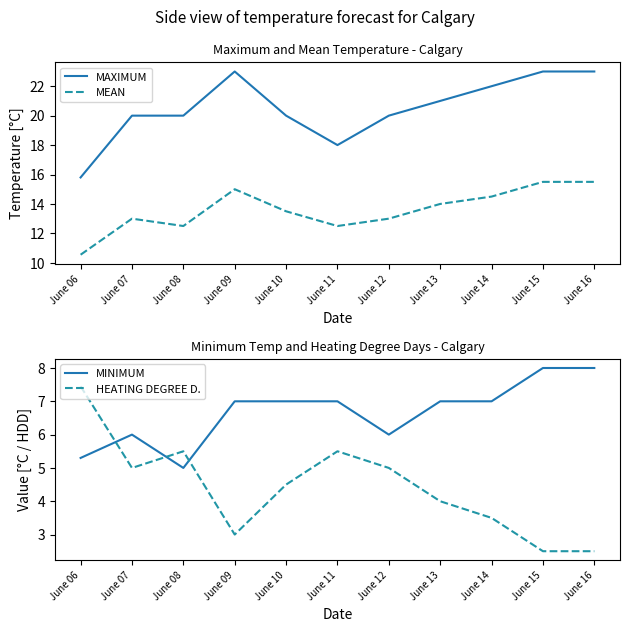

Which has a higher value, June 08 or June 09?

June 09